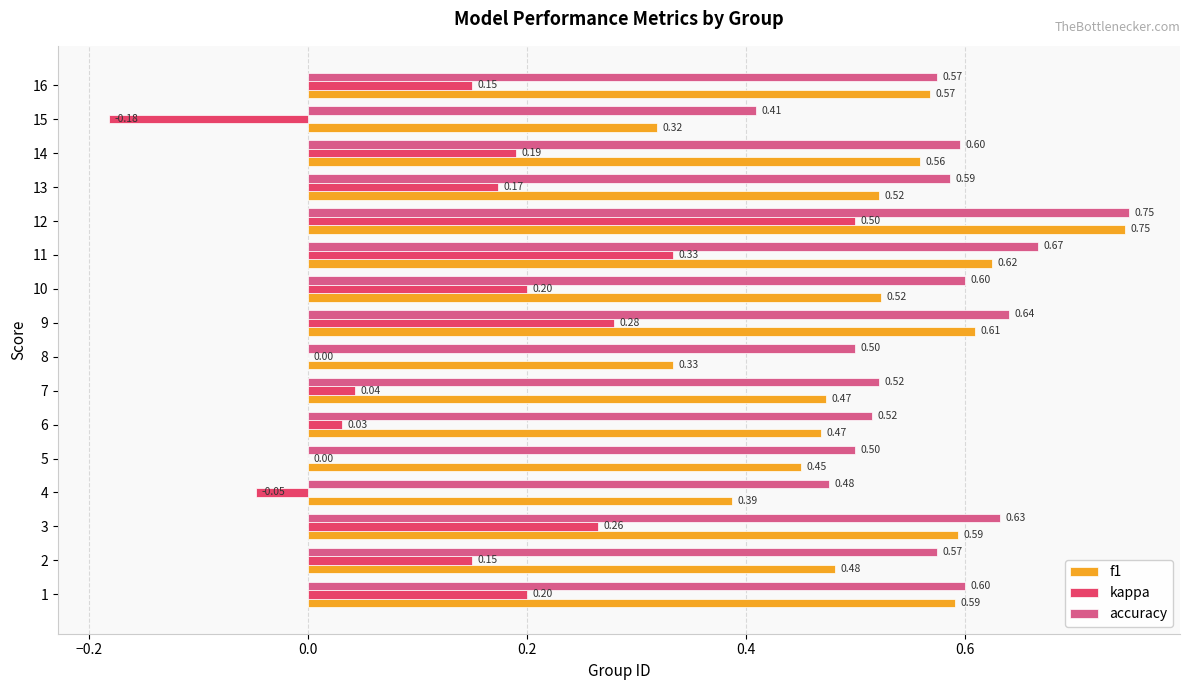

Which series has the widest spread of values?

kappa